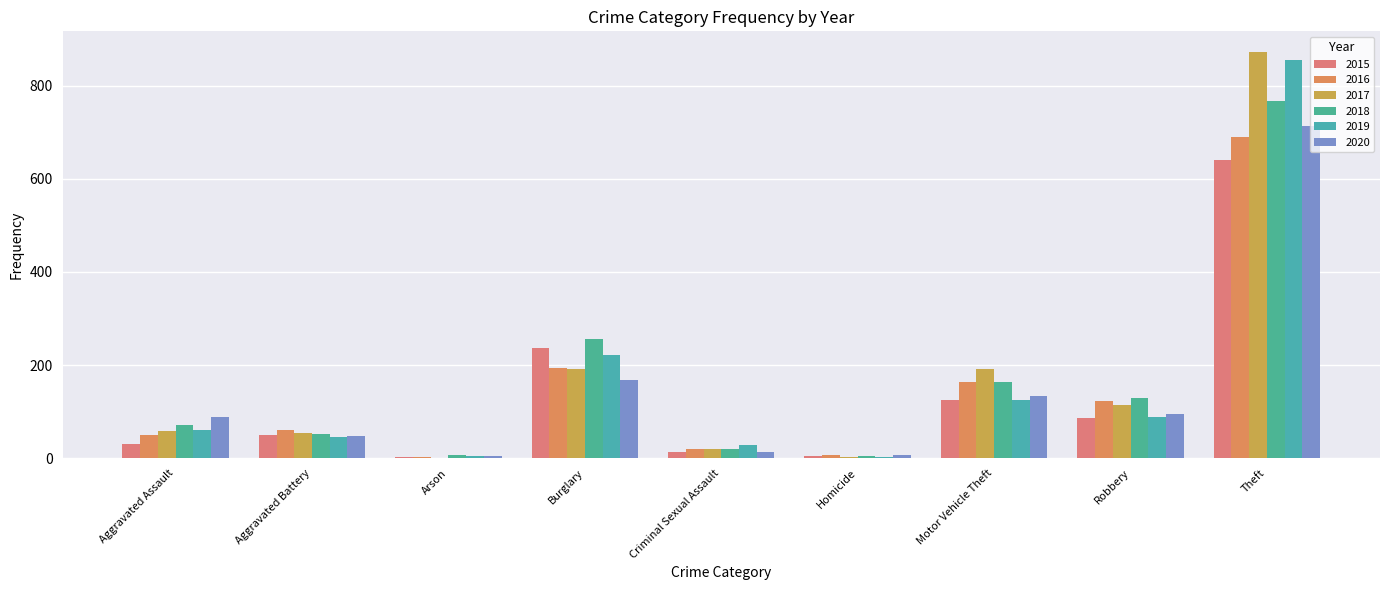

List the series in order of their peak value, lowest first.

2015, 2016, 2020, 2018, 2019, 2017